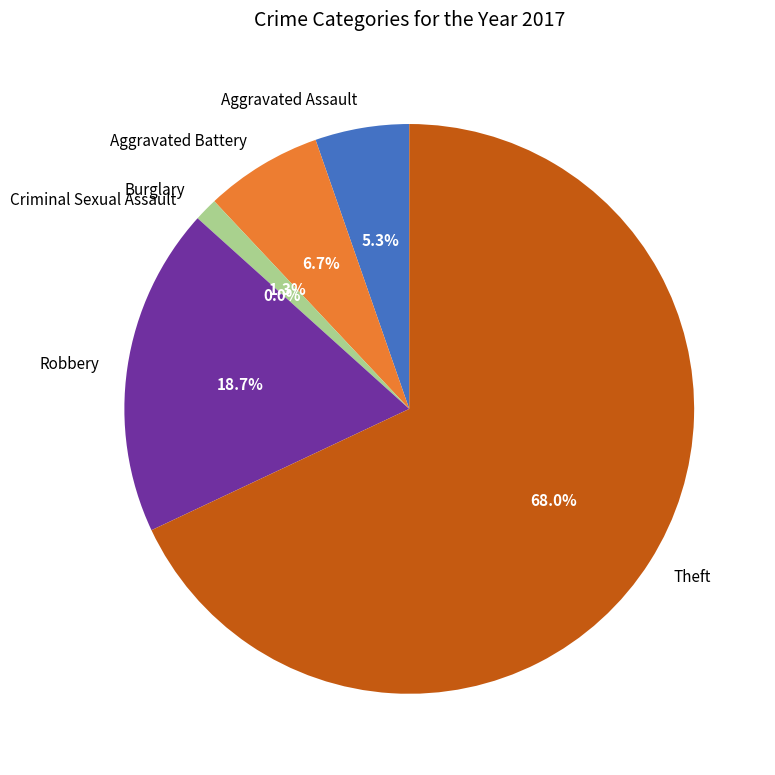

To the nearest percent, what is the difference between the Robbery and Aggravated Assault slice percentages?

13%